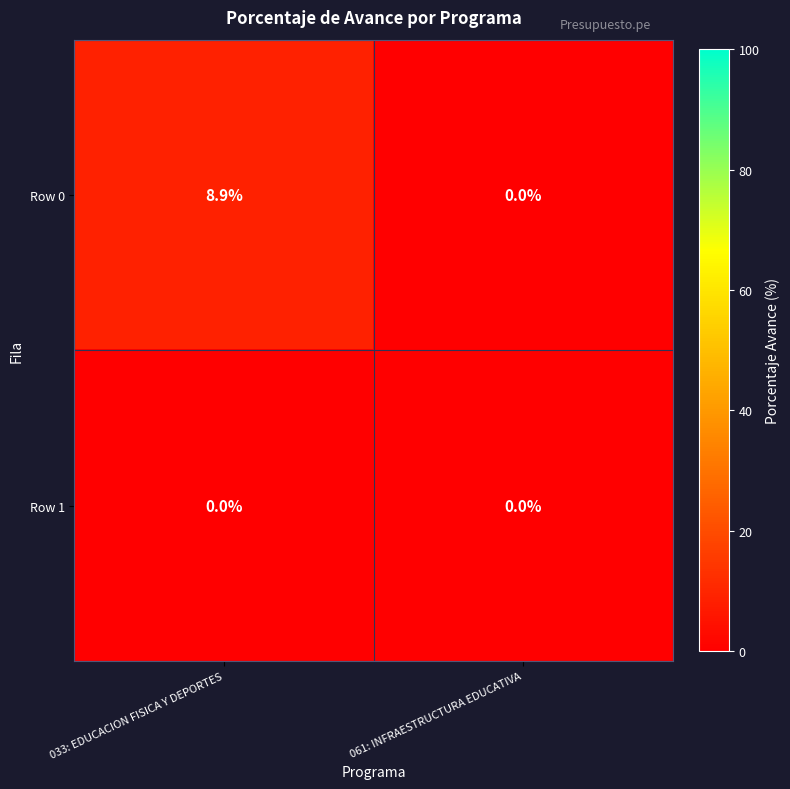

What is the difference between the highest and lowest values at 033: EDUCACION FISICA Y DEPORTES?

8.9